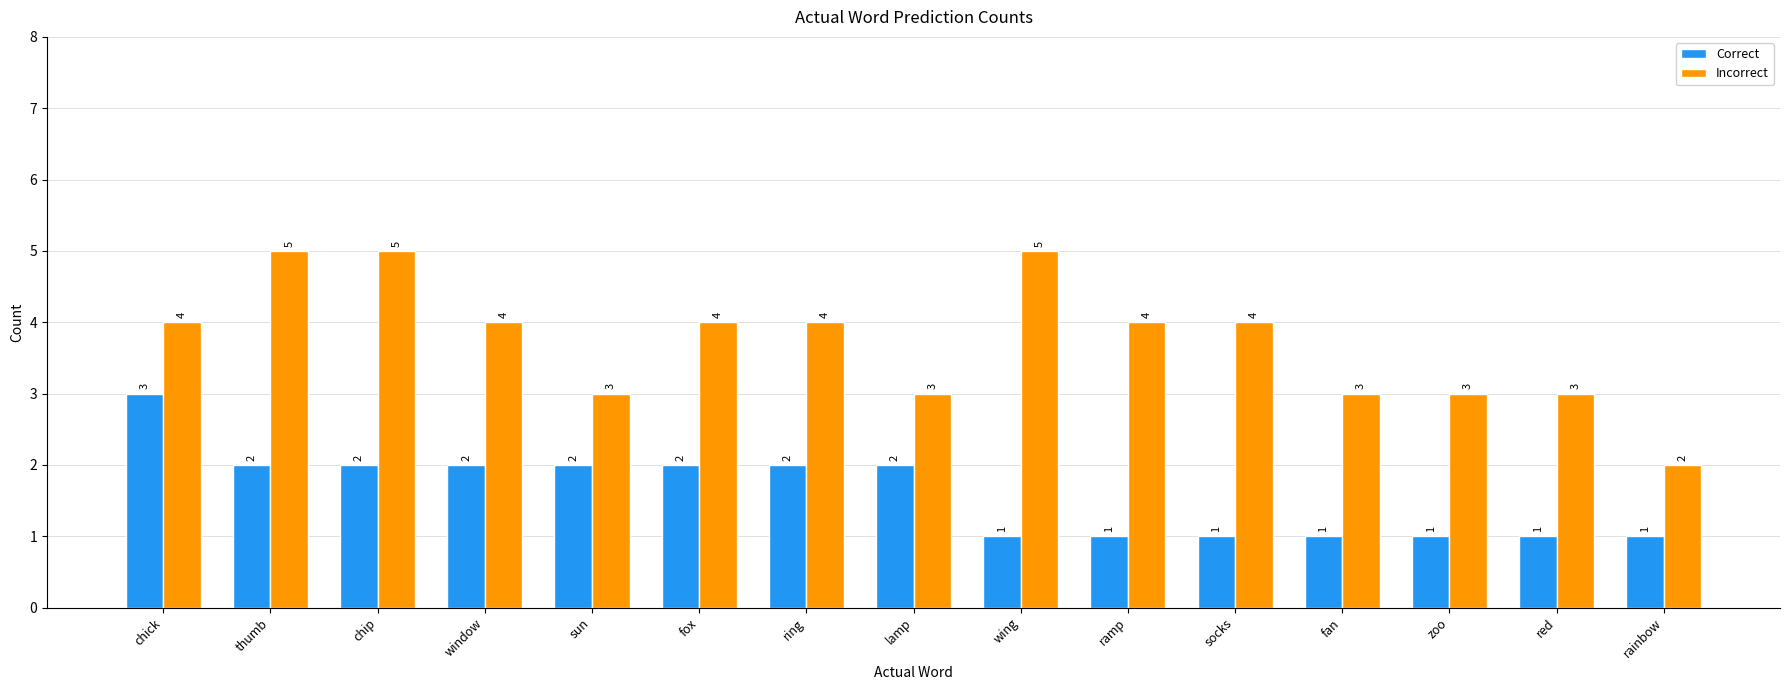

What is the difference between the second highest and minimum values in the Correct series?

1